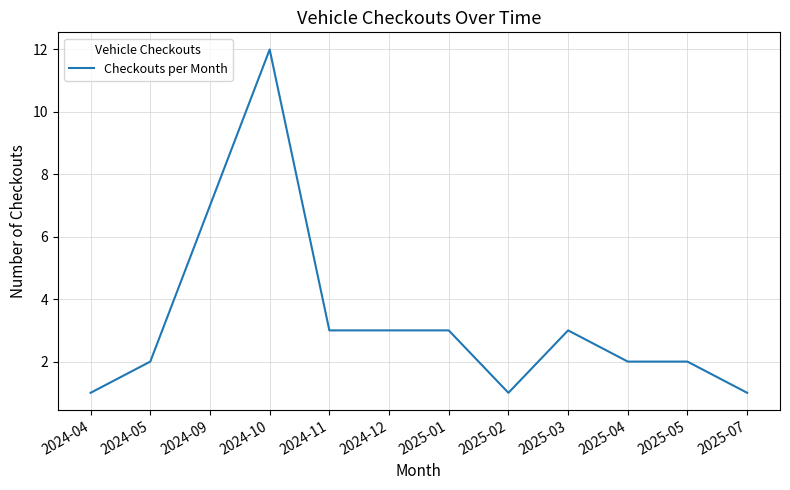

What position from the right is 2024-12?

7